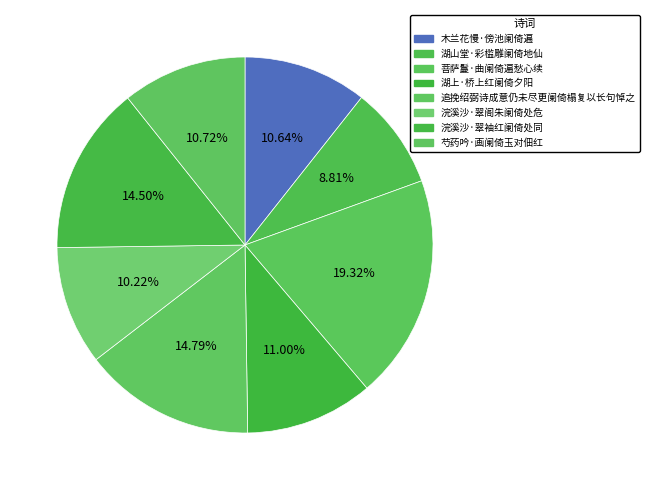

Count the number of slices in the pie.

8